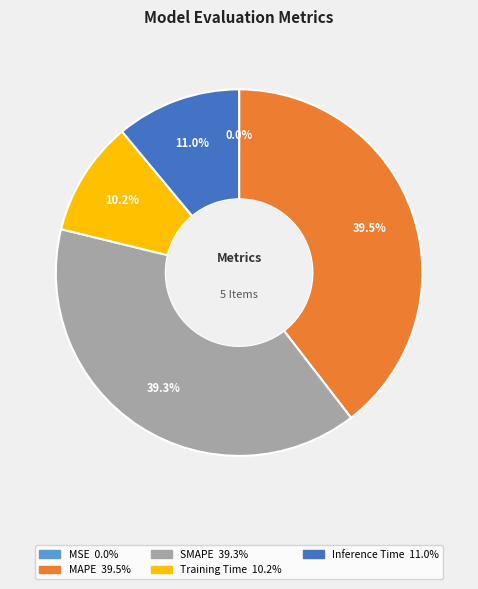

To the nearest percent, what is the average slice percentage?

20%